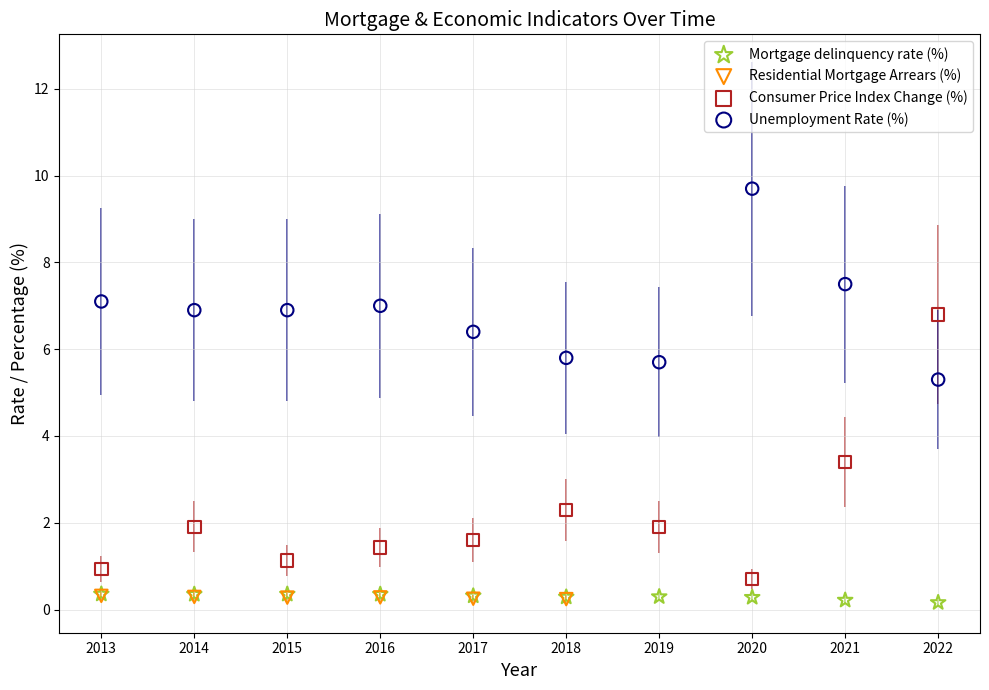

Which series reaches the maximum Y coordinate?

Unemployment Rate (%)